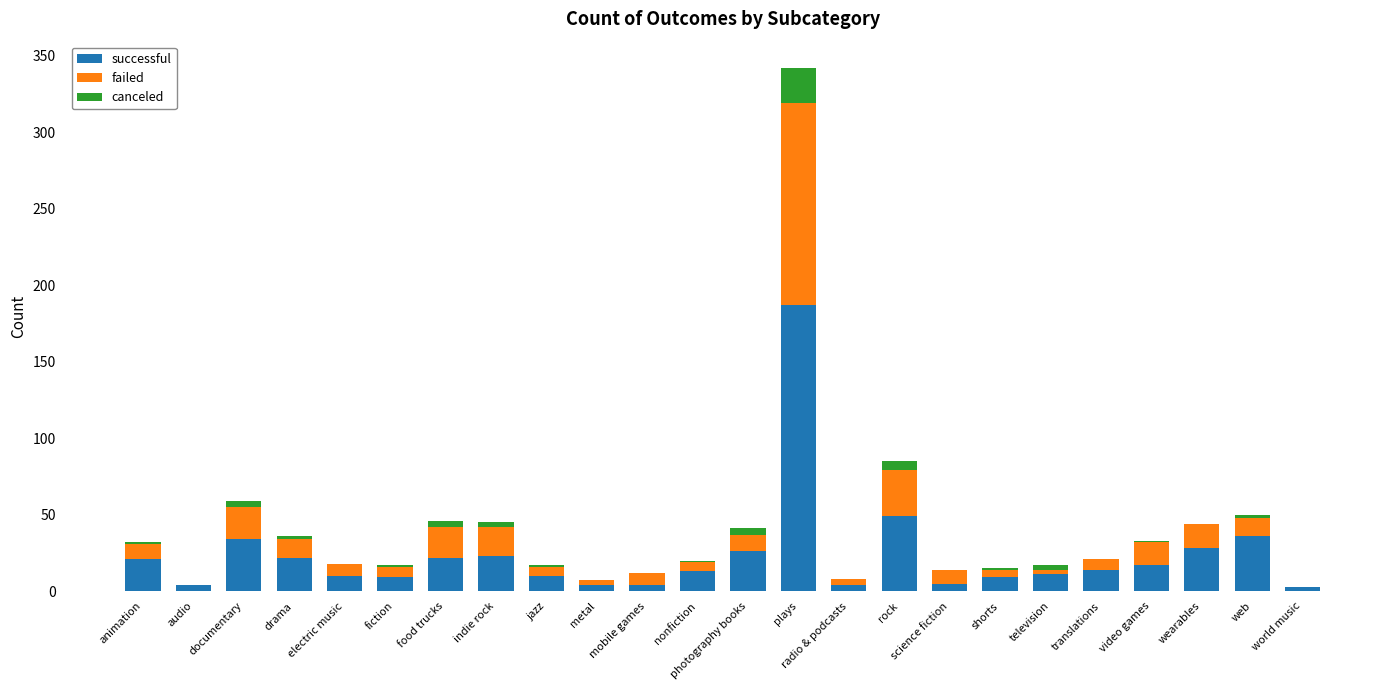

What is the highest value of the successful series?

187